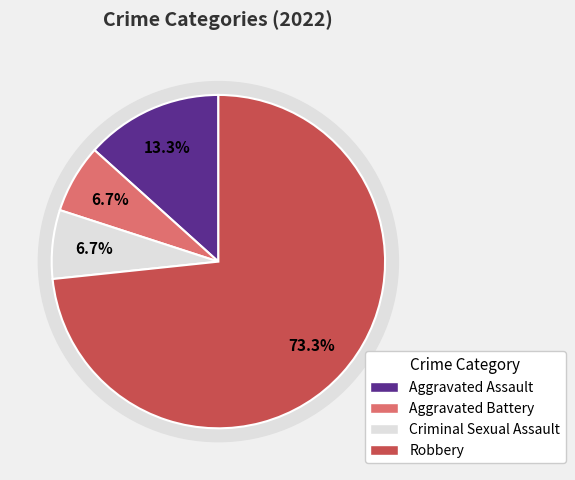

To the nearest percent, what is the combined percentage of Aggravated Assault and Aggravated Battery?

20%